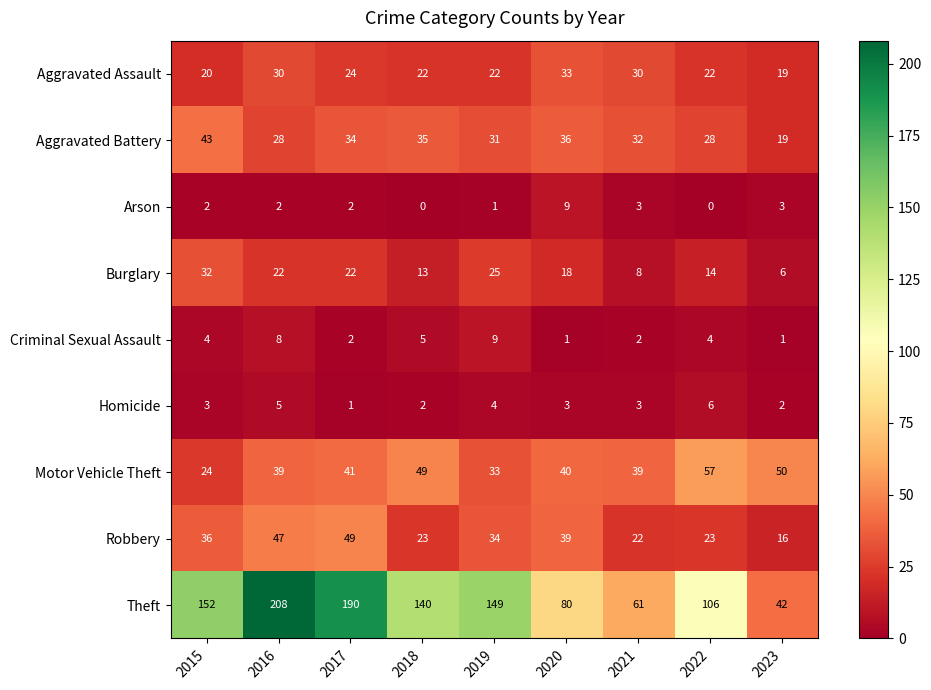

What is the sum of all Arson values?

22